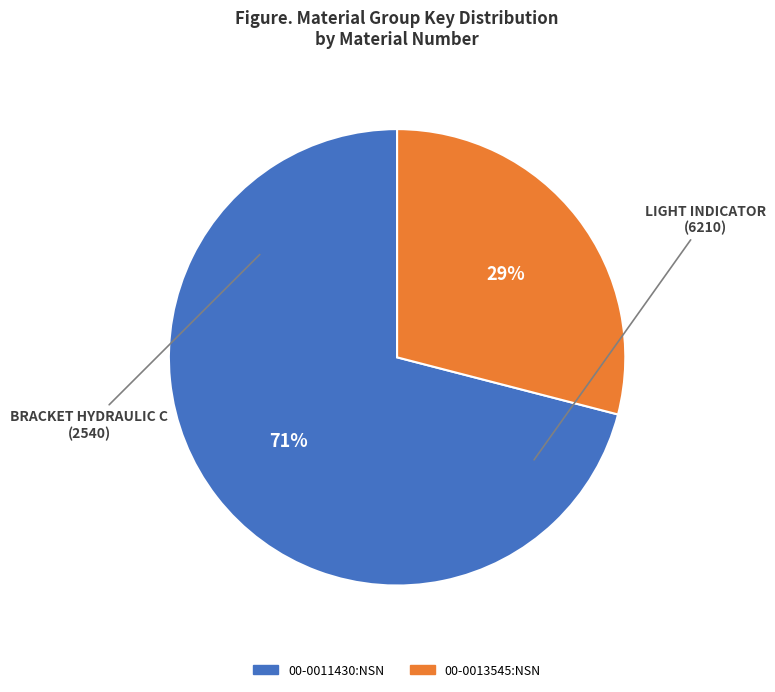

What is the ratio of the value at 00-0013545:NSN to the value at 00-0011430:NSN?

0.4